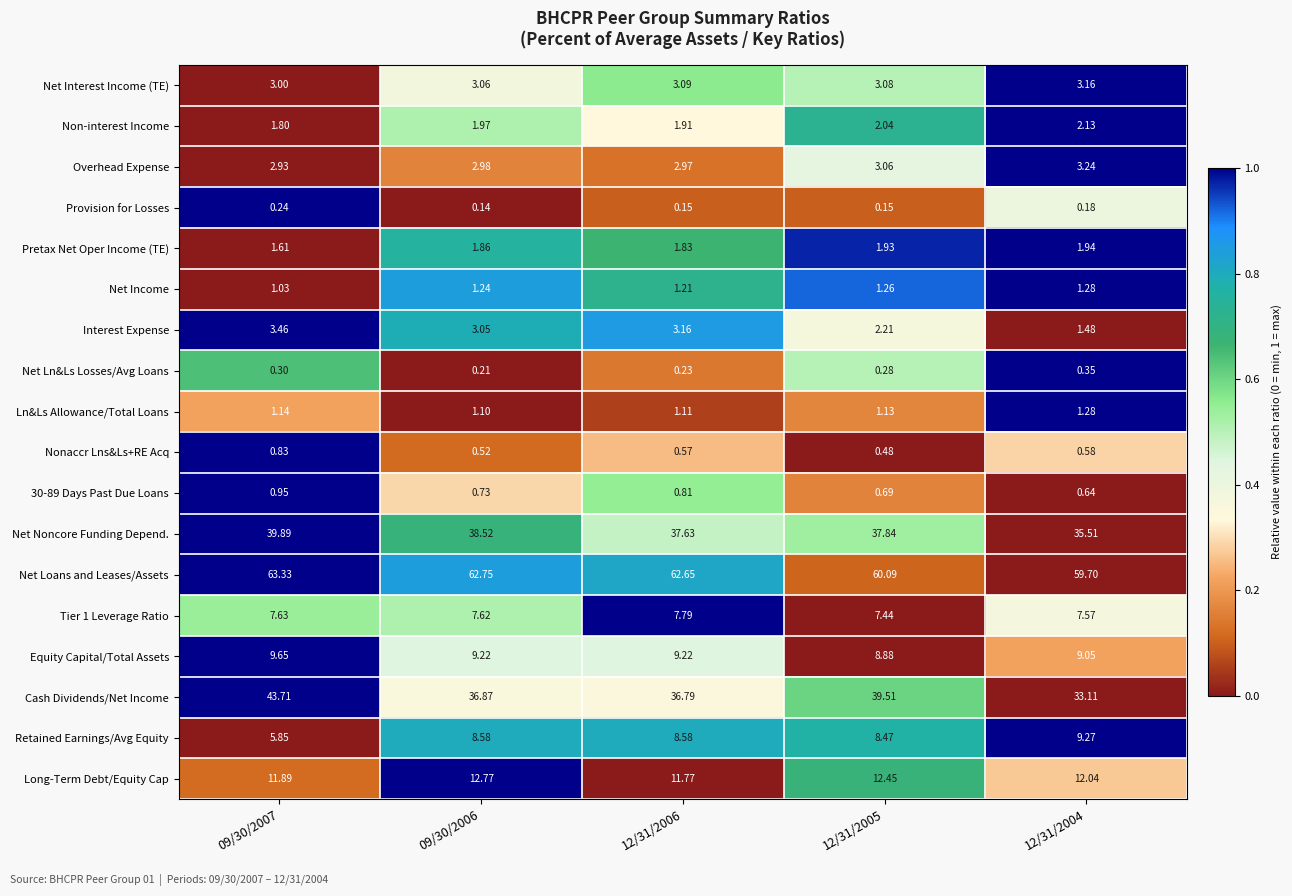

Which series has the largest total across all categories?

Net Loans and Leases/Assets